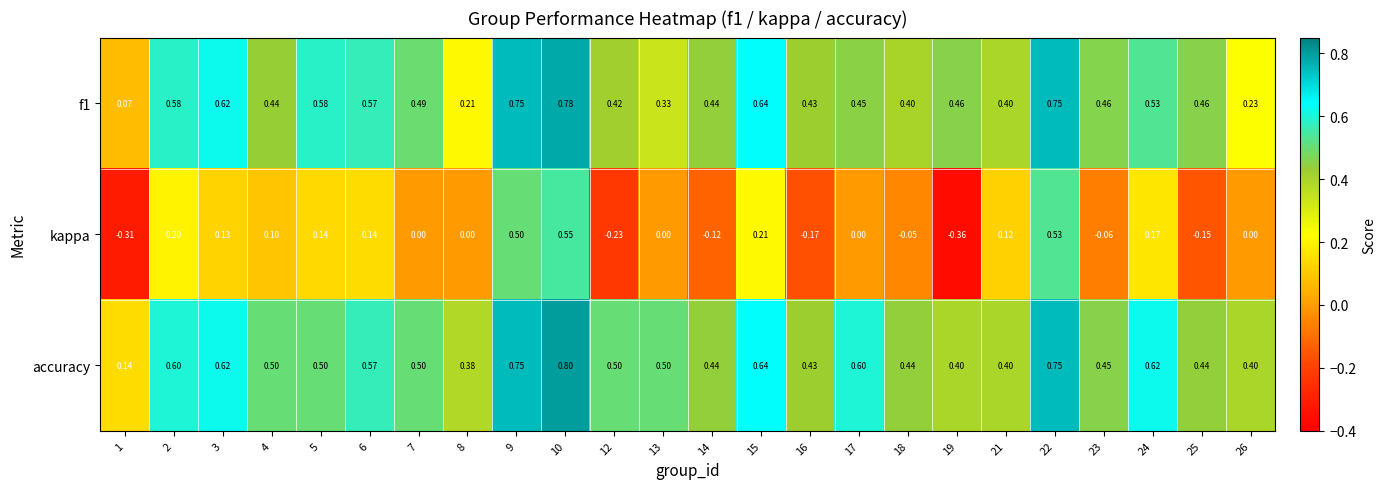

Is the value of kappa at 26 greater than the value of accuracy at 25?

No